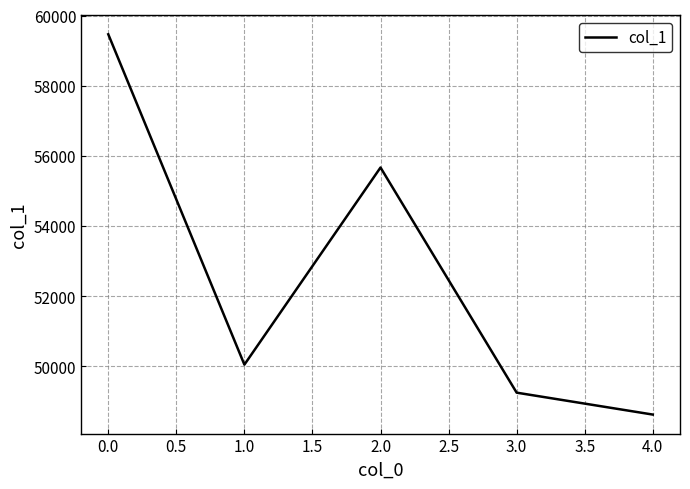

Reading left to right, list all the values displayed in this chart.

59465	50043	55665	49244	48619